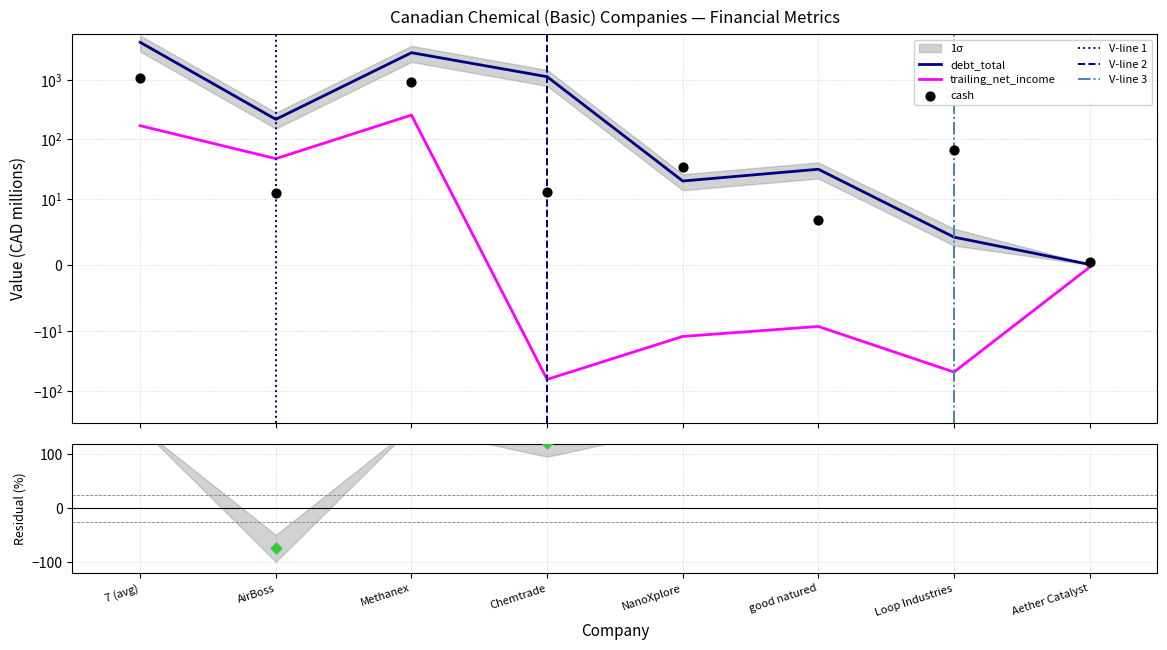

Is the value of cash at good natured greater than the value of trailing_net_income at AirBoss?

No